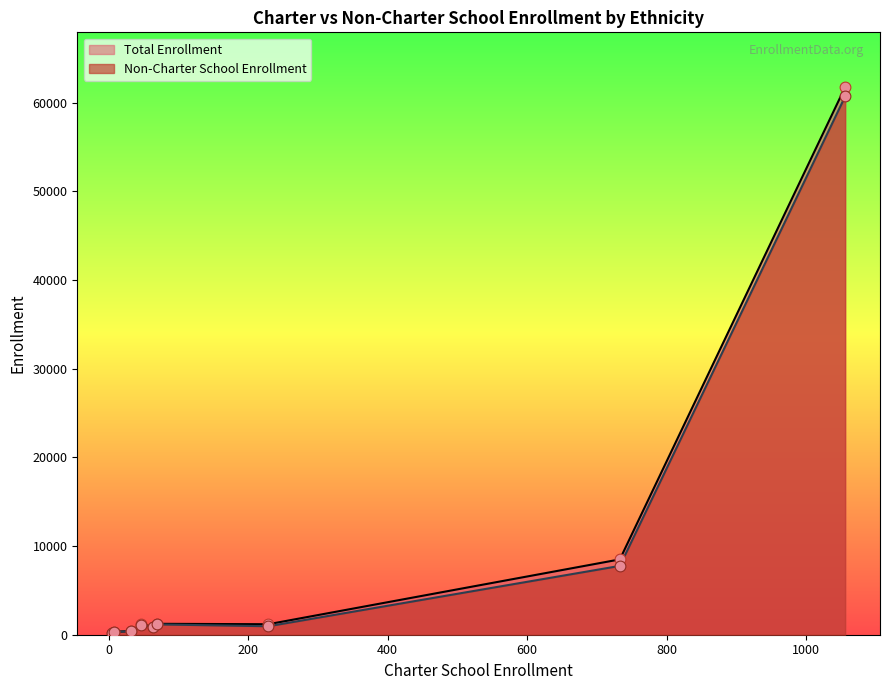

At how many categories does at least one series exceed 42167?

1